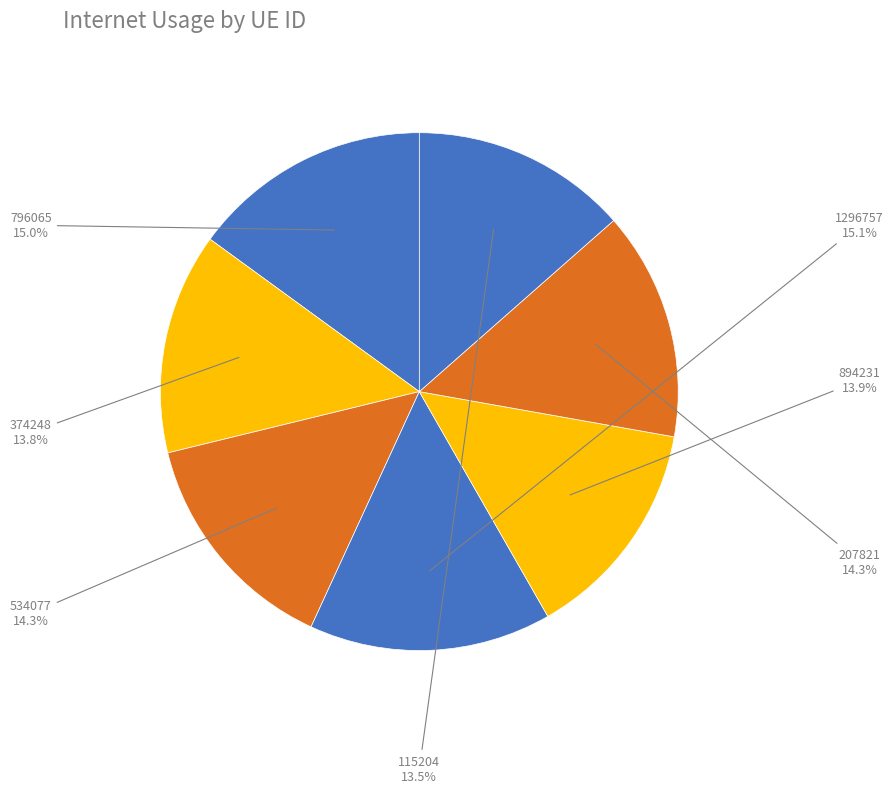

Approximately how many times larger is the value at 1296757 compared to 796065?

1.0